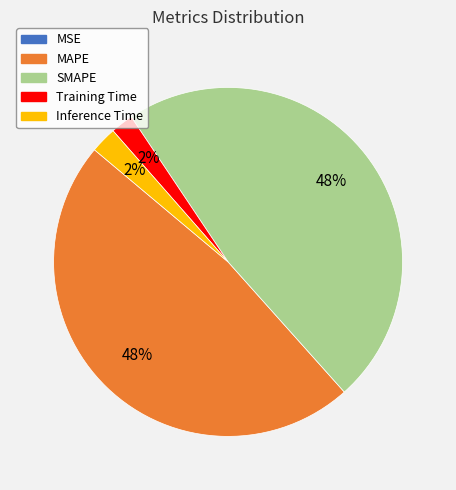

Is it true that SMAPE is 48% of the pie?

True